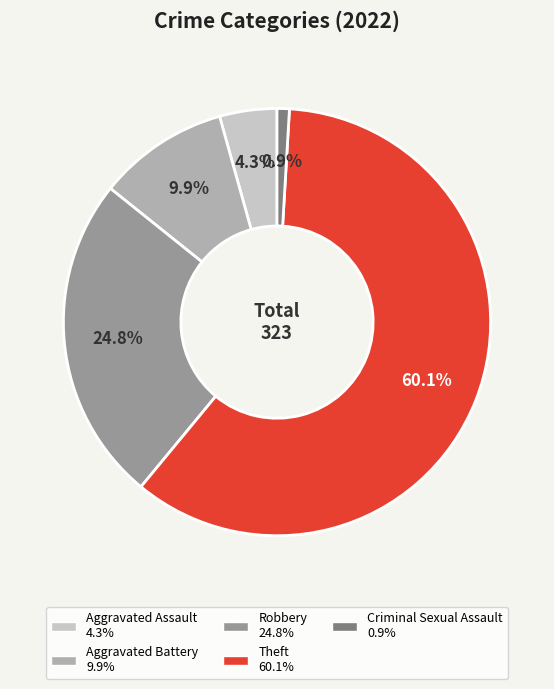

Is there a majority slice in this chart?

Yes